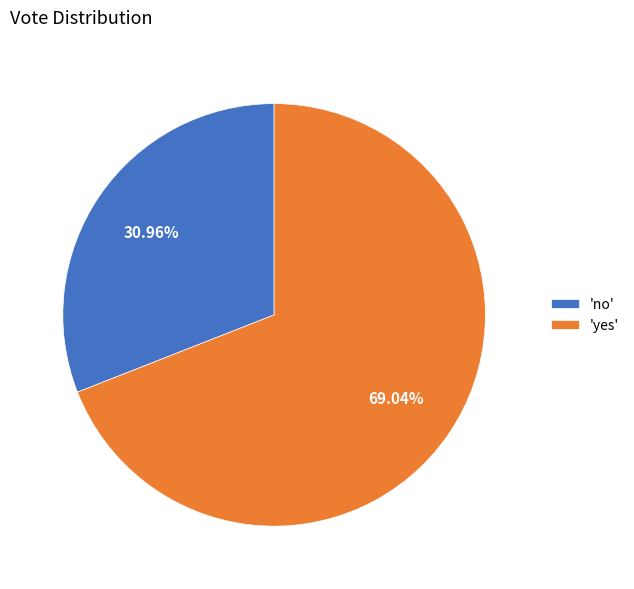

Do 'yes' and 'no' together represent more than half of the pie?

Yes